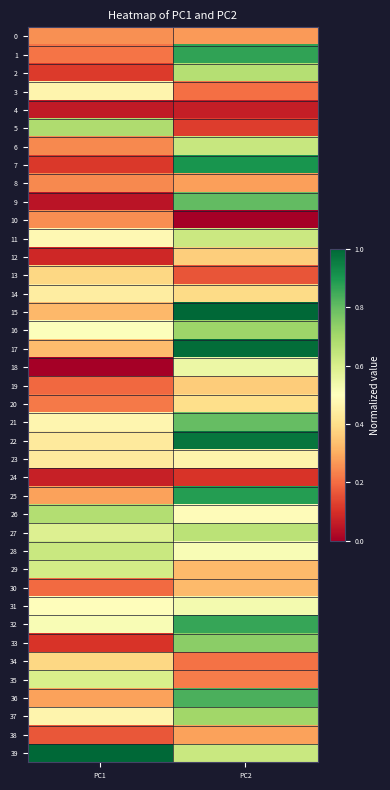

How many categories are shown in the chart?

2